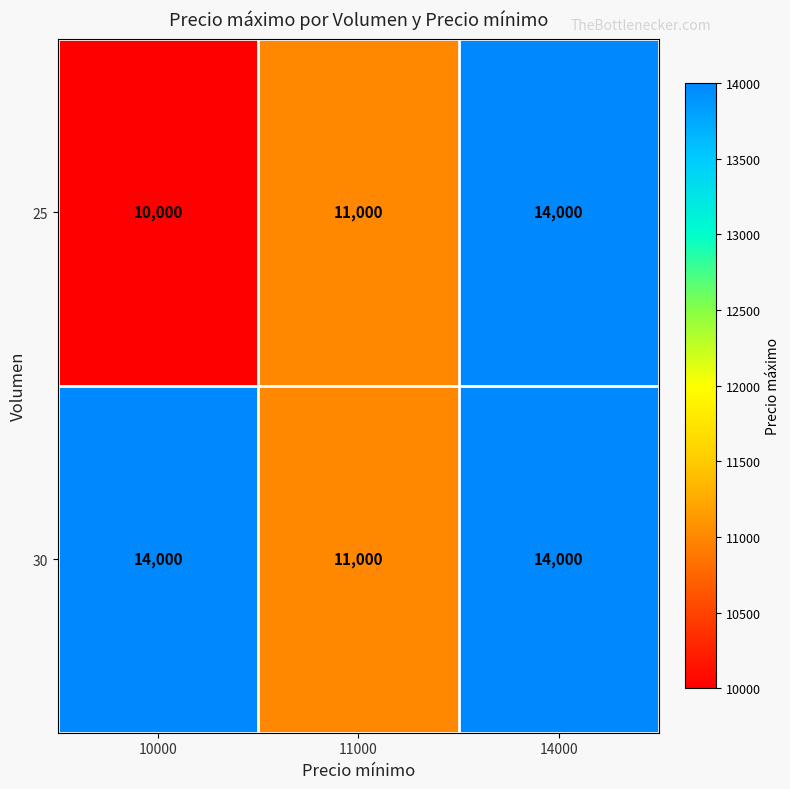

What is the maximum value shown in the chart?

14000